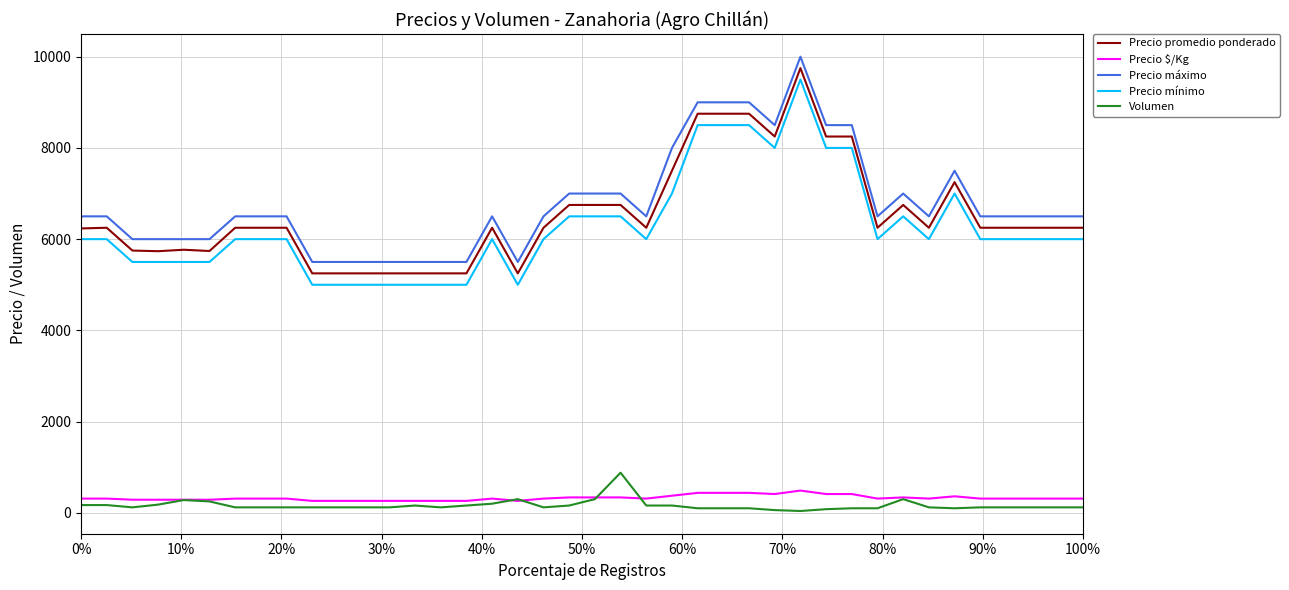

What are all the series names shown in the legend?

Precio promedio ponderado, Precio $/Kg, Precio máximo, Precio mínimo, Volumen